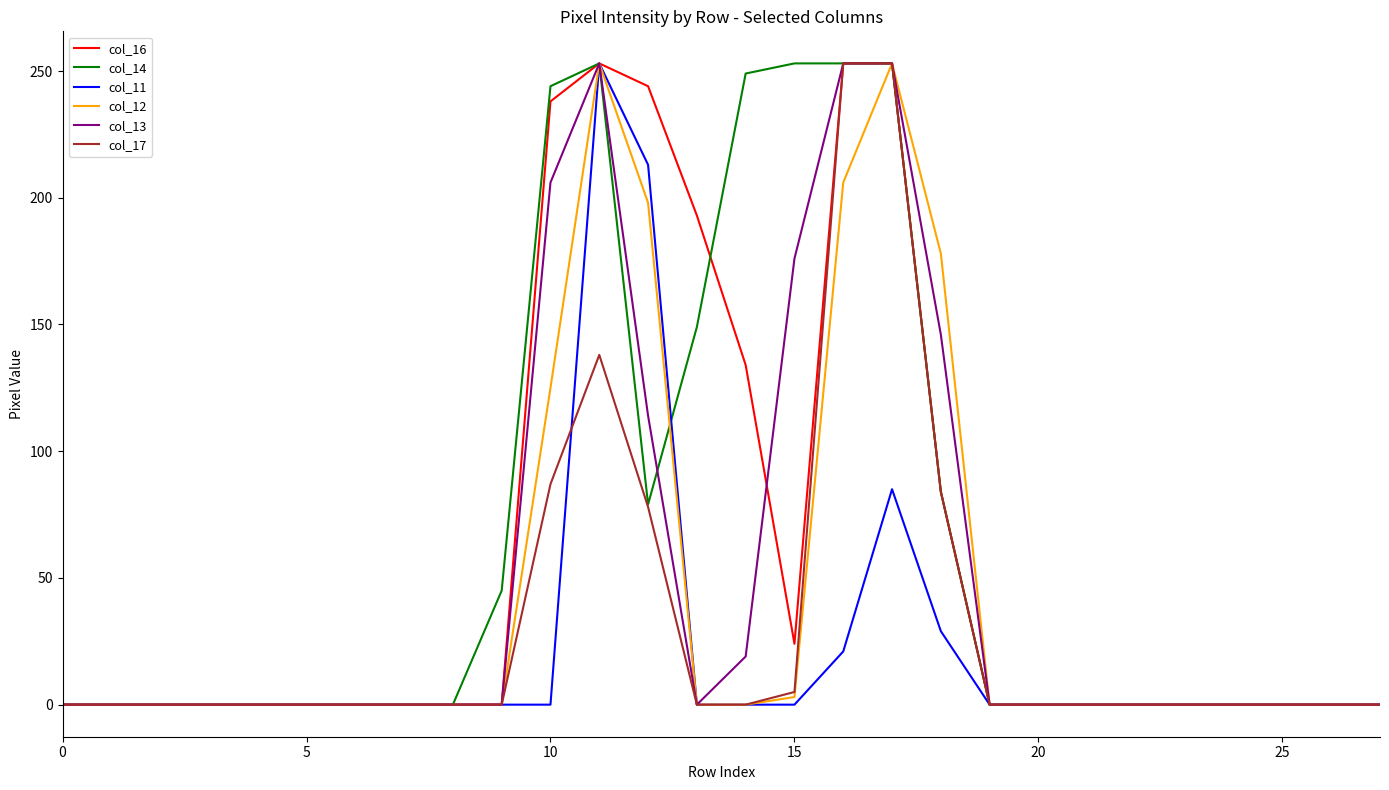

Is this an area chart (filled region under the line)?

No